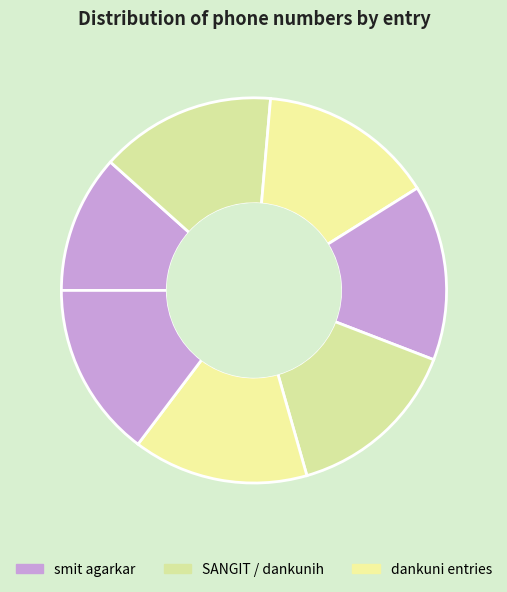

What is the smallest slice in the pie chart?

smit agarkar